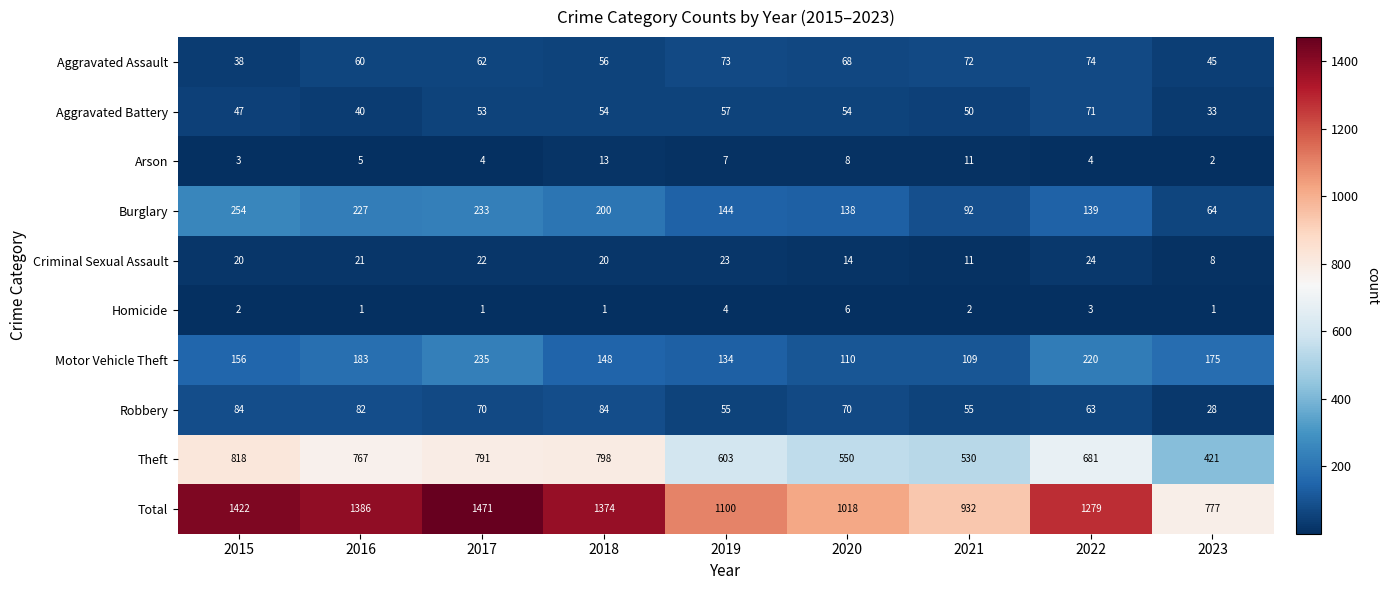

At which category is the sum across all series the highest?

2017